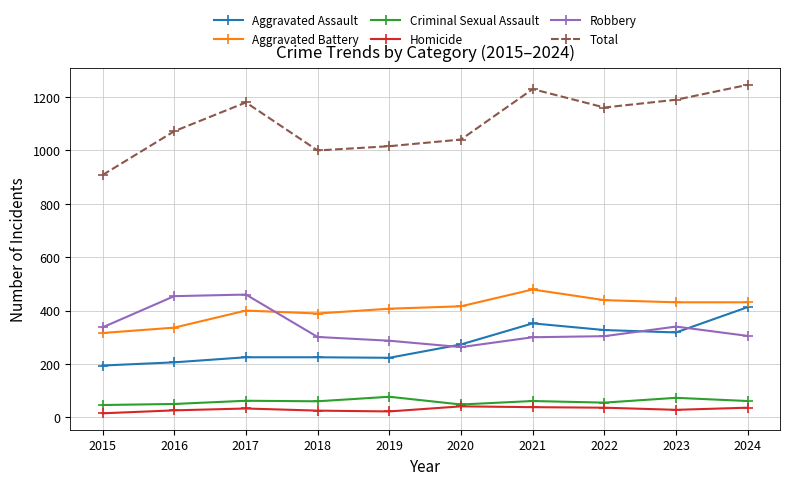

Is the value of Criminal Sexual Assault at 2015 greater than the value of Total at 2016?

No